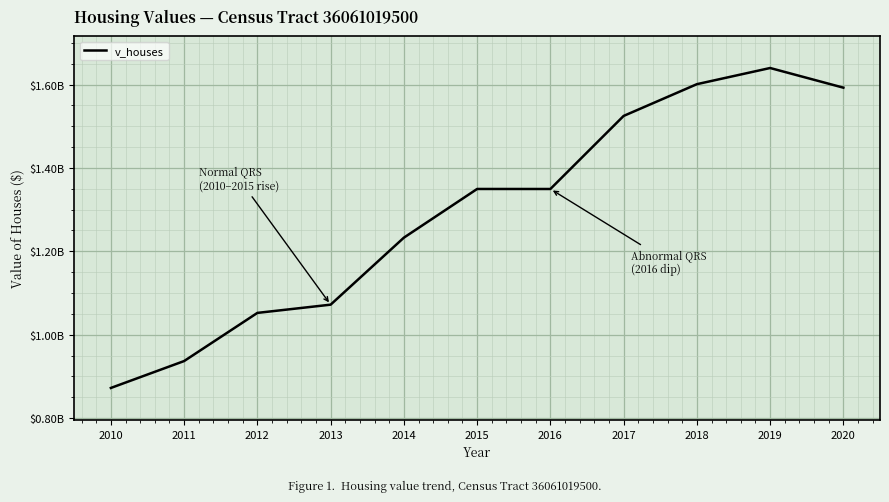

What is the value of the 7th point from the left?

1349405200